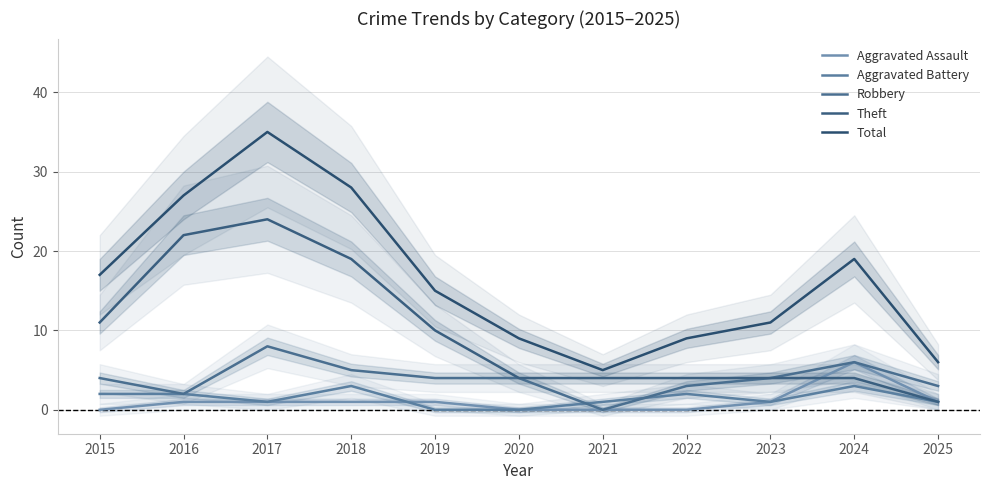

At which label does Theft reach its minimum?

2025